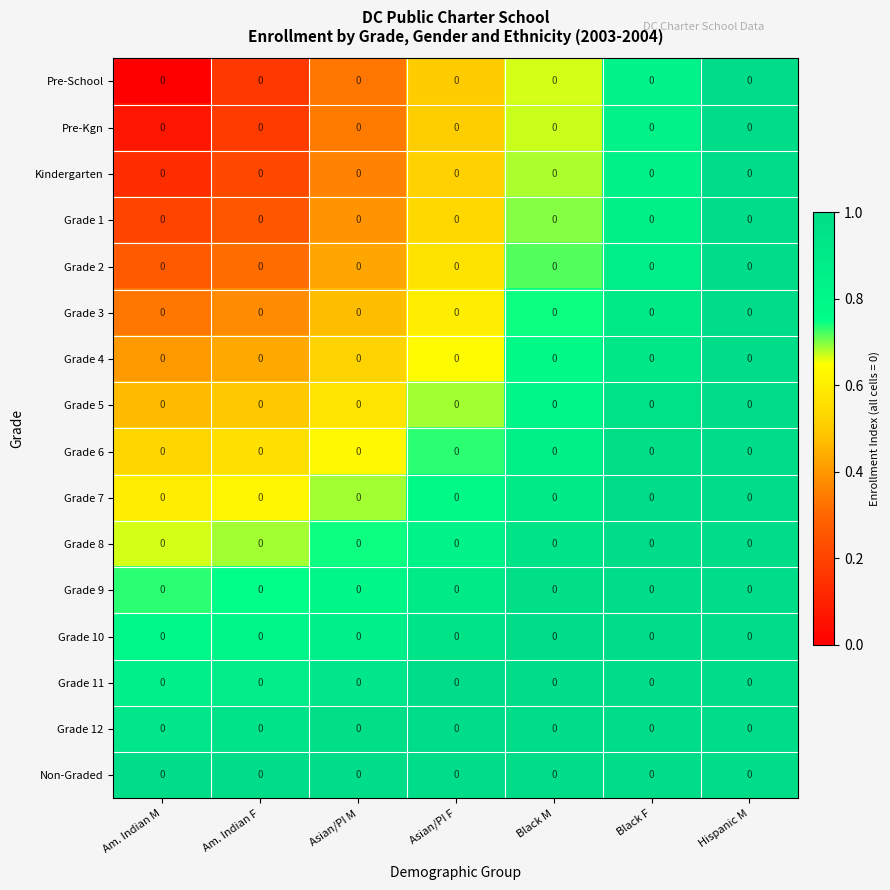

True or false: Grade 3 has a value of 0.6 at Asian/PI F.

True